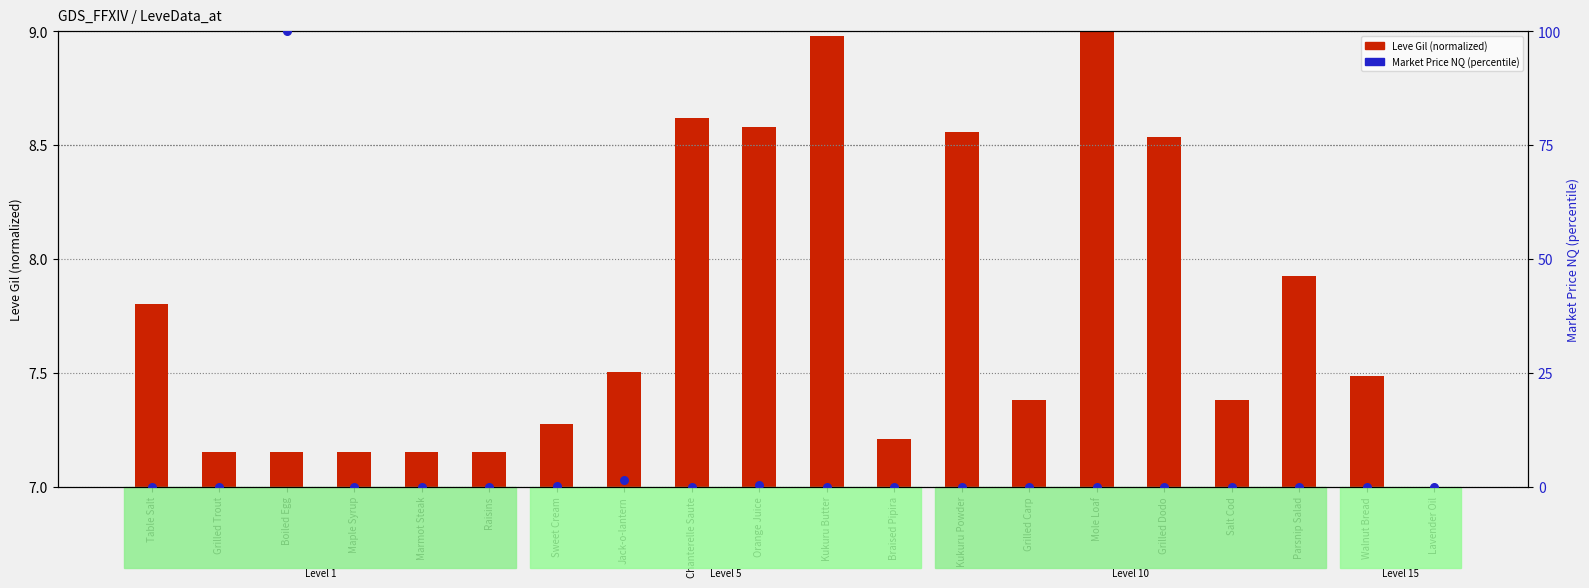

Is the value of Leve Gil (normalized) at Mole Loaf greater than the value of Market Price NQ (percentile) at Table Salt?

Yes